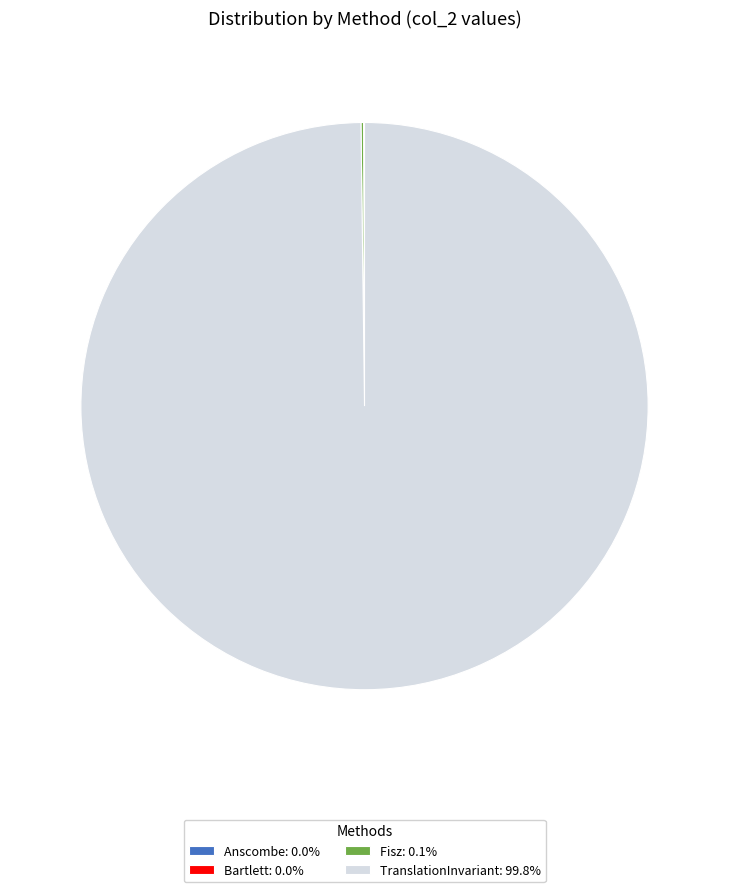

Is there any slice that represents more than half of the pie?

Yes